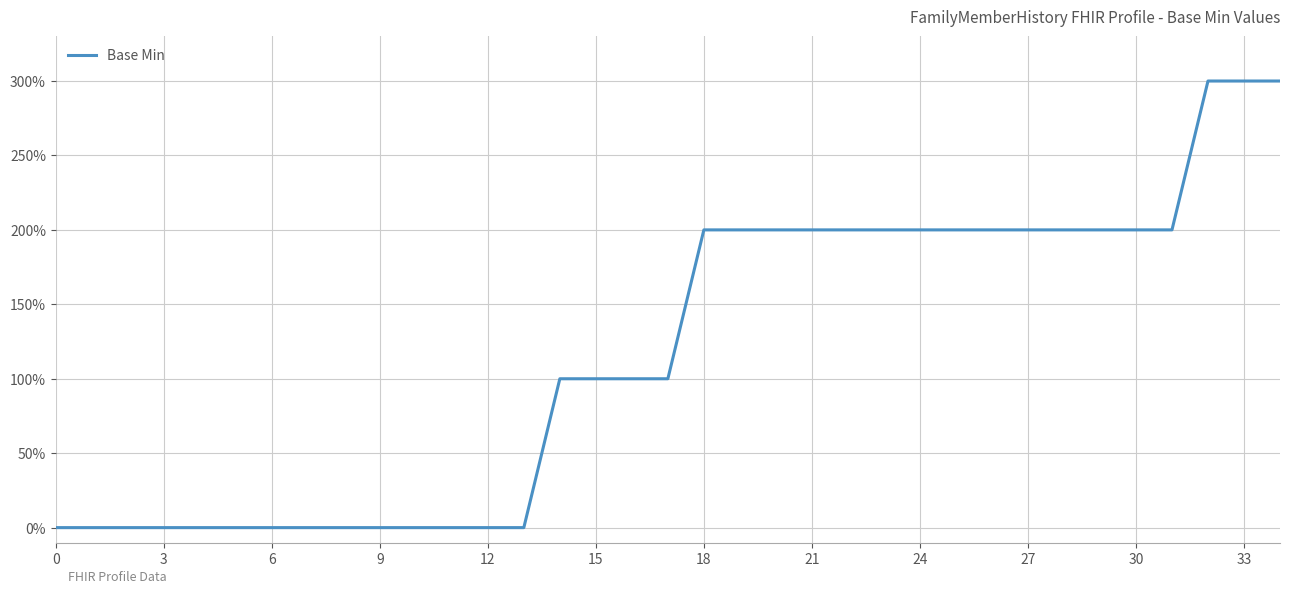

At which label does the data first exceed 1?

18